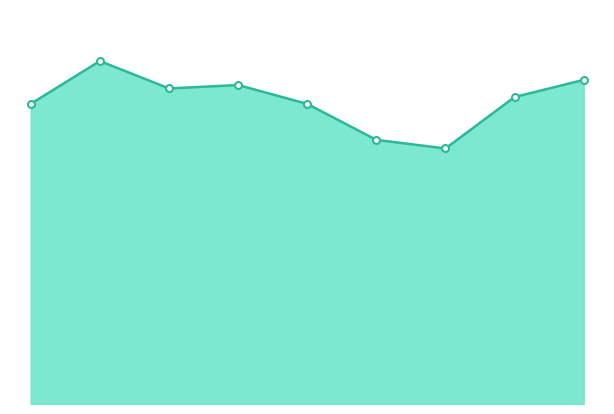

At which category does the data reach its first local valley?

2